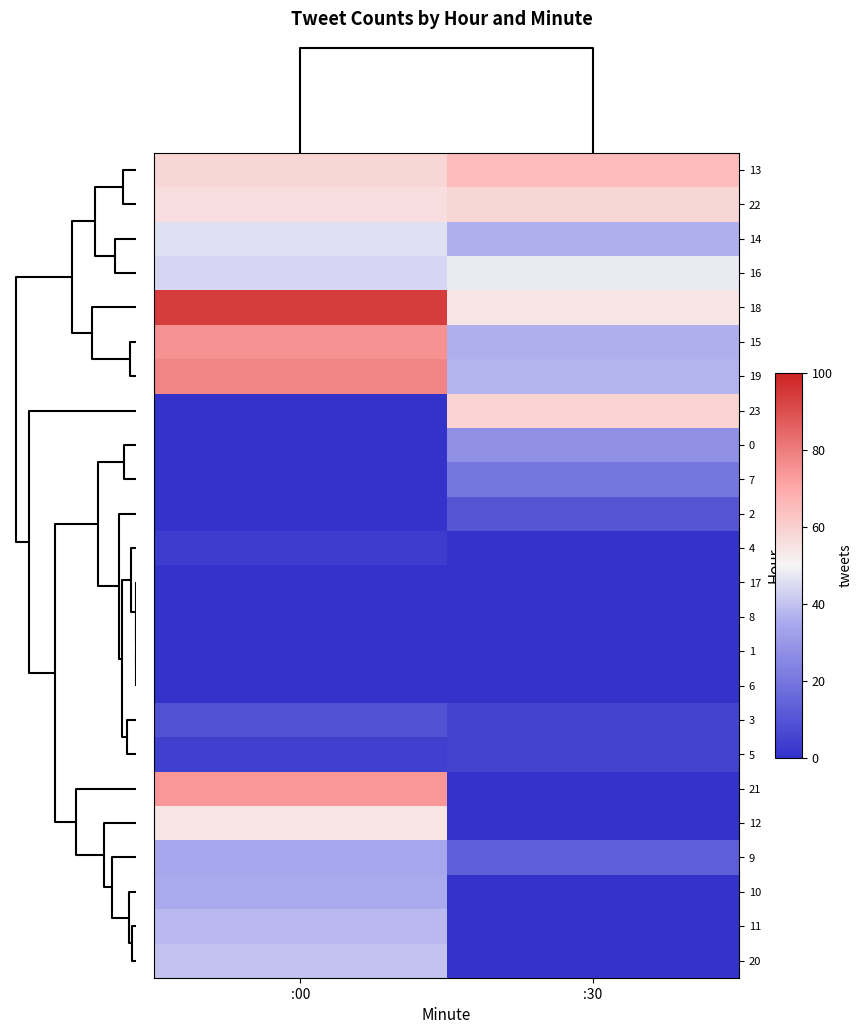

How many data points does each series have?

2